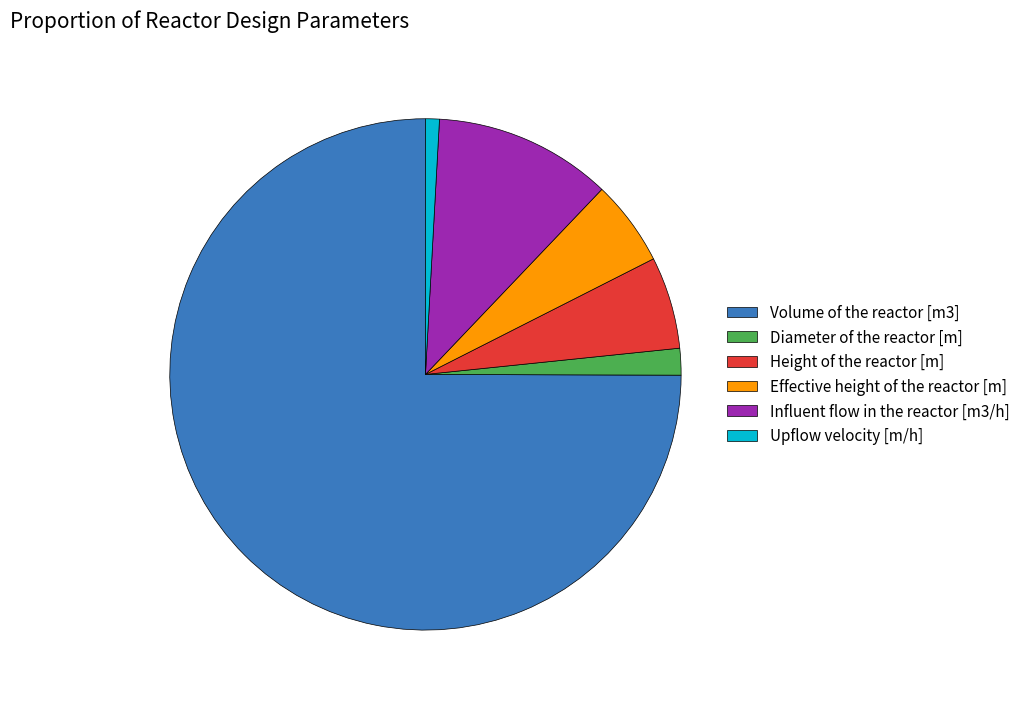

The Volume of the reactor [m3] slice represents 75% of the pie. True or false?

True